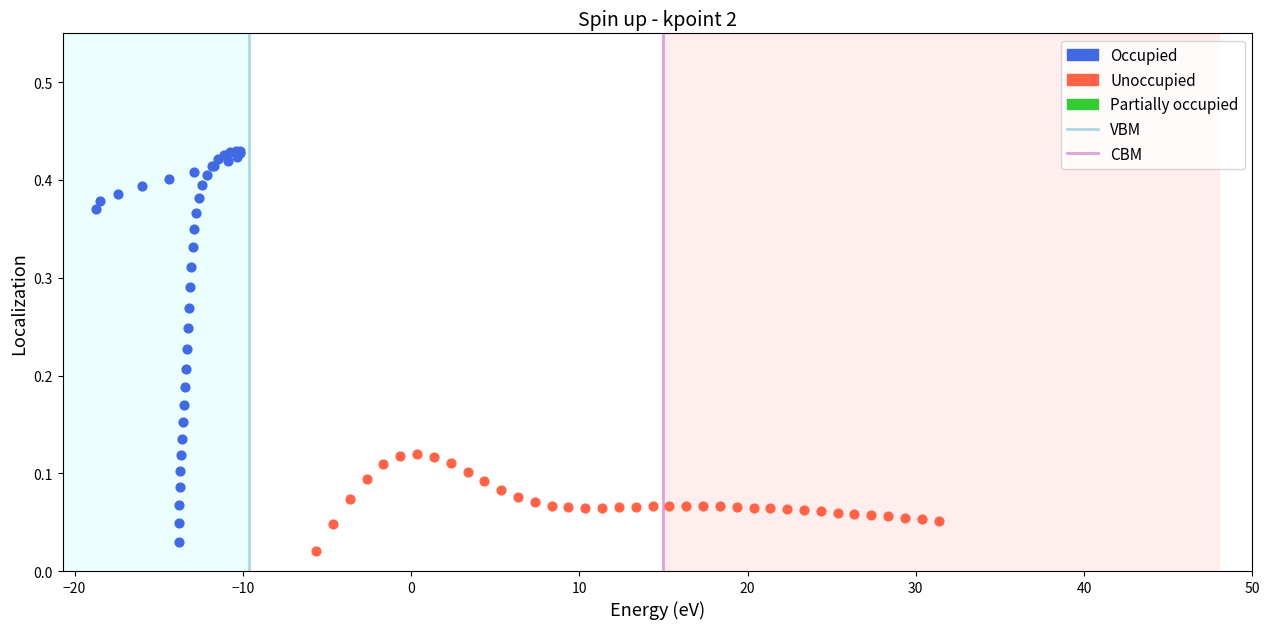

Which series reaches the maximum Y coordinate?

Occupied